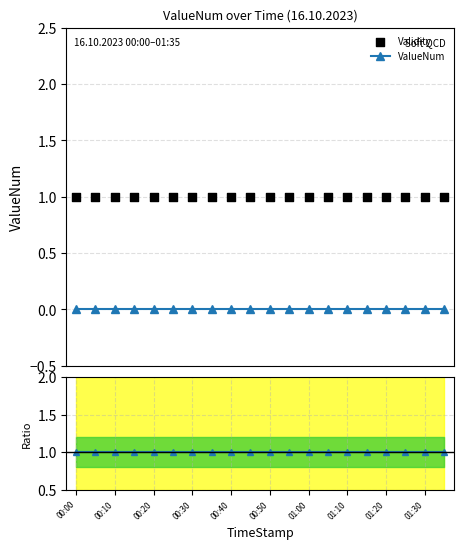

Which series has the largest total across all categories?

Validity